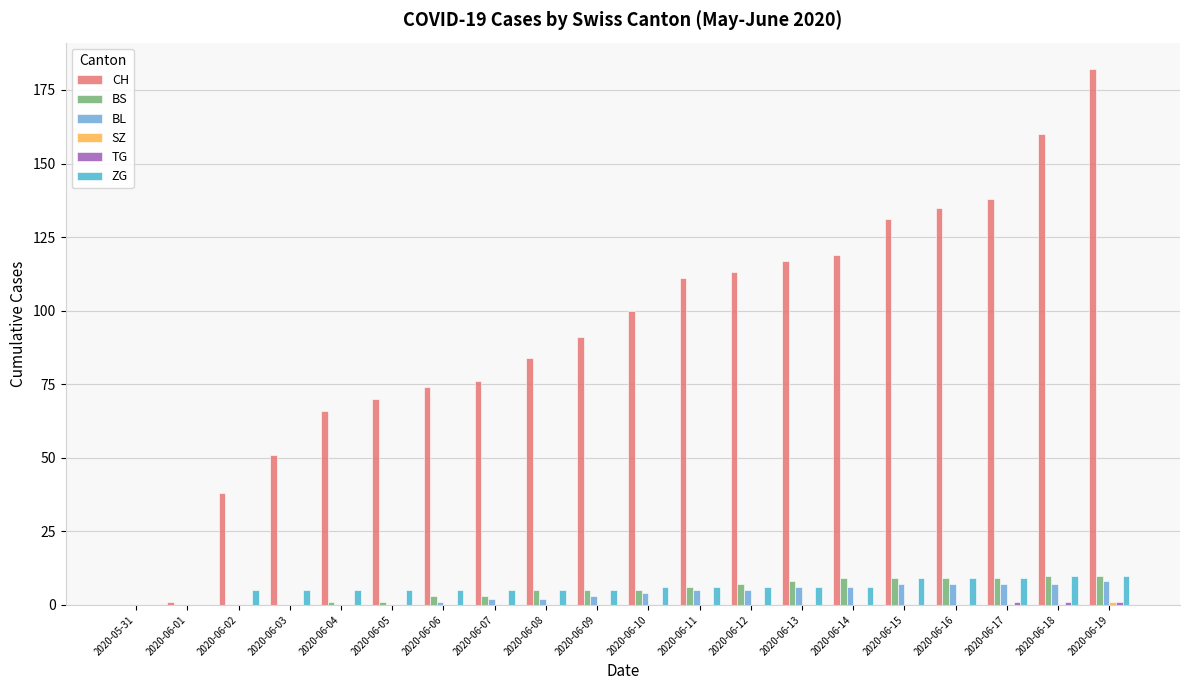

At which label does CH reach its peak?

2020-06-19